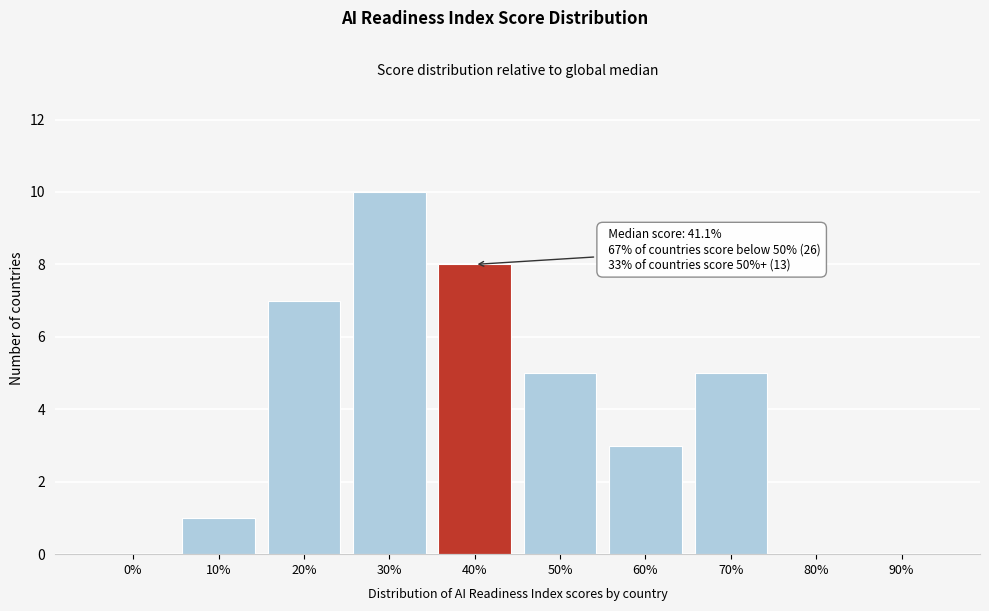

Reading right to left, list all the values displayed in this chart.

90%=0	80%=0	70%=5	60%=3	50%=5	40%=8	30%=10	20%=7	10%=1	0%=0